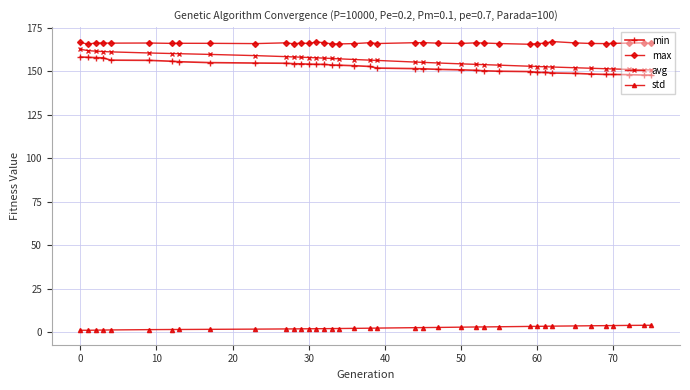

True or false: min and std cross at least once.

False